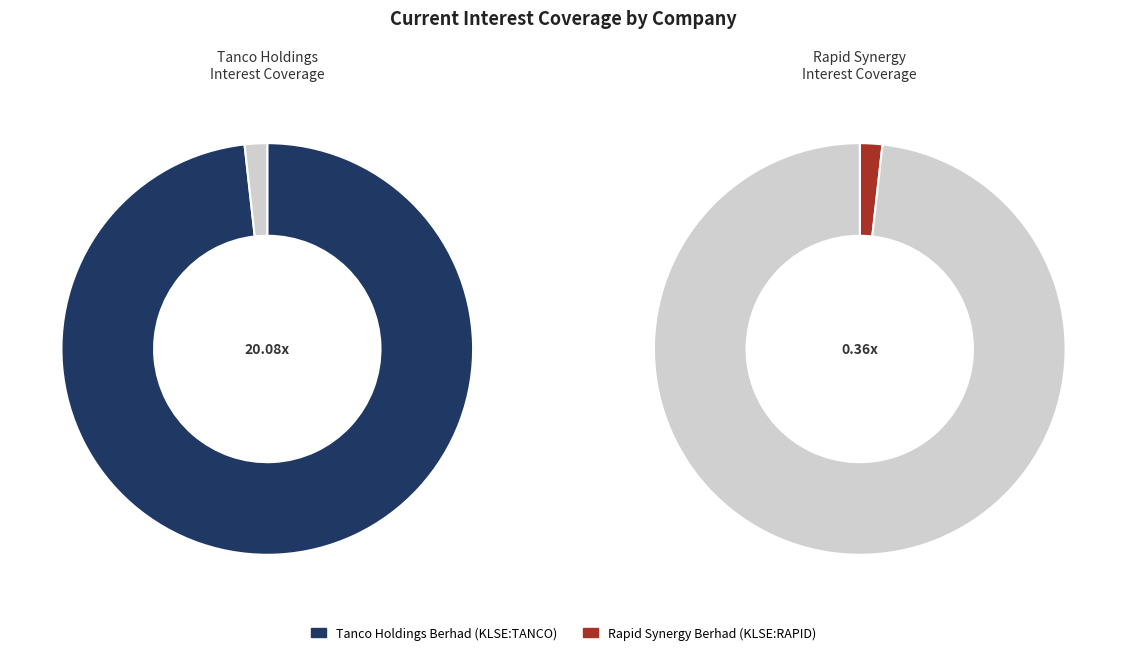

Do Tanco Holdings Berhad (KLSE:TANCO) and Rapid Synergy Berhad (KLSE:RAPID) together represent more than half of the pie?

Yes